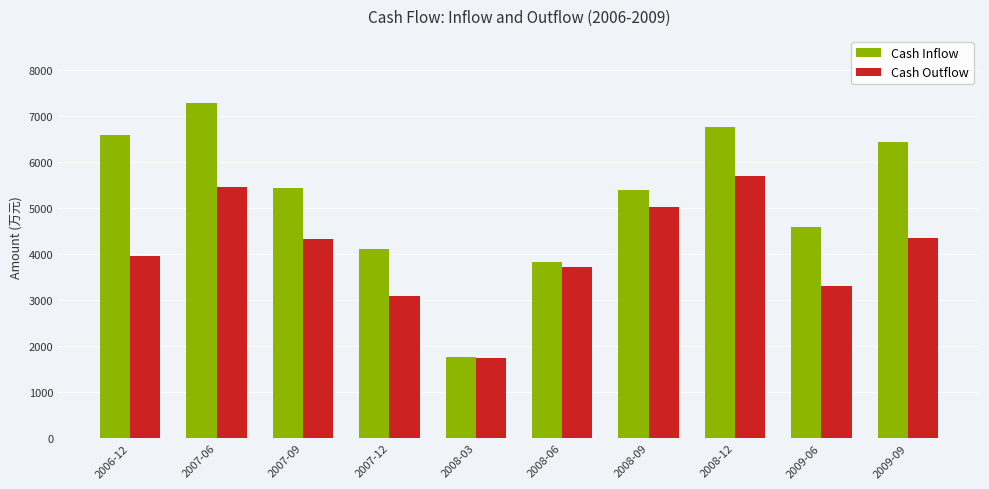

The Cash Inflow series shows 3838 at 2008-06. True or false?

True